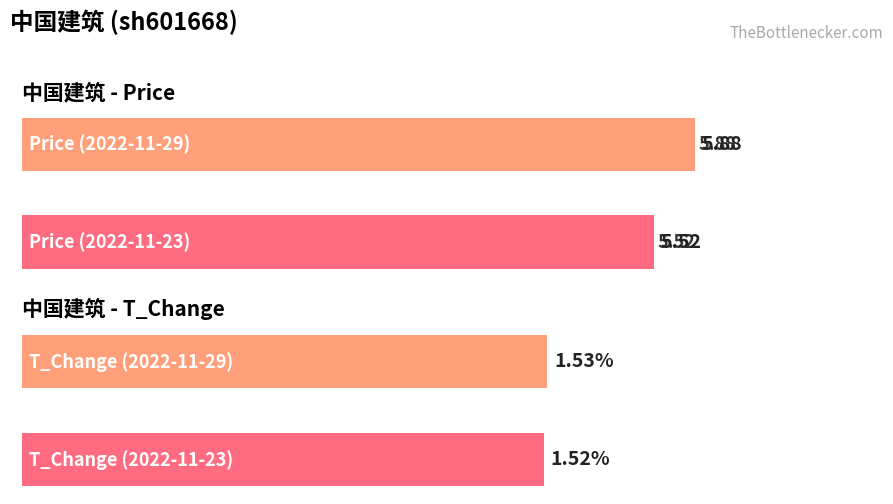

Which series has the largest total across all categories?

price